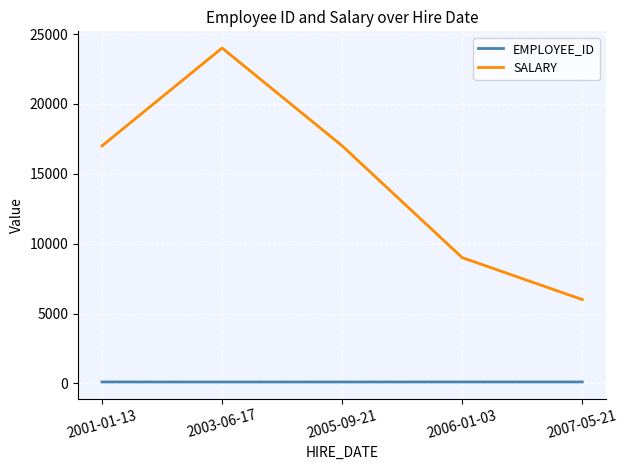

True or false: EMPLOYEE_ID and SALARY intersect in this chart.

False